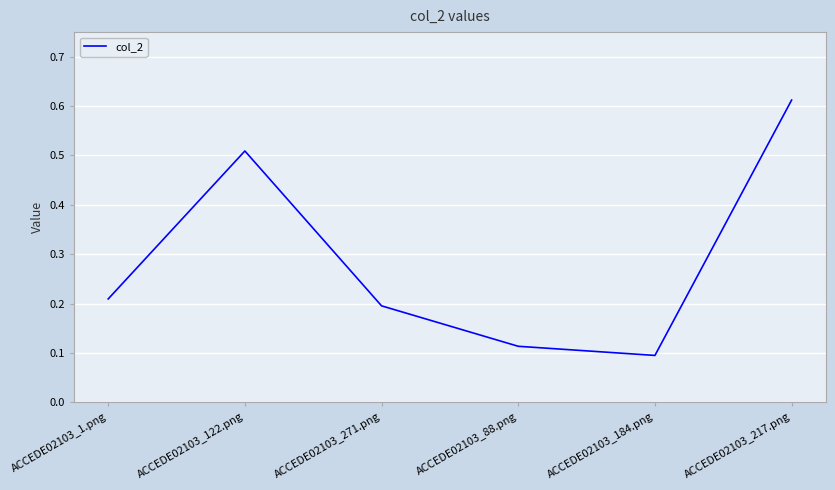

Rank the categories by value from highest to lowest.

ACCEDE02103_217.png, ACCEDE02103_122.png, ACCEDE02103_1.png, ACCEDE02103_271.png, ACCEDE02103_88.png, ACCEDE02103_184.png